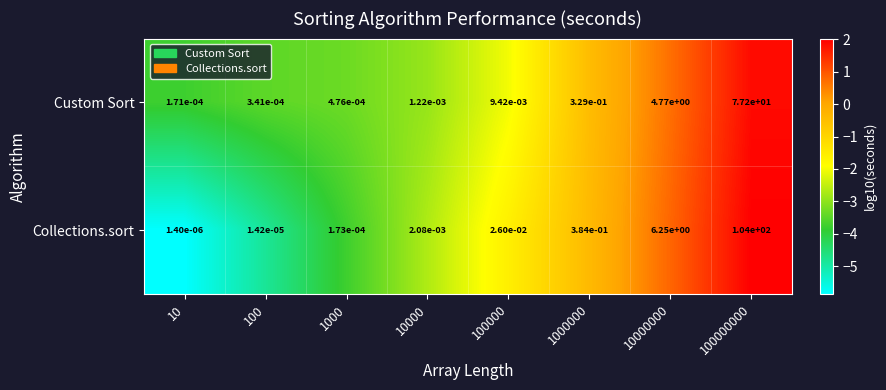

True or false: Collections.sort has a value of 159.7 at 100000000.

False